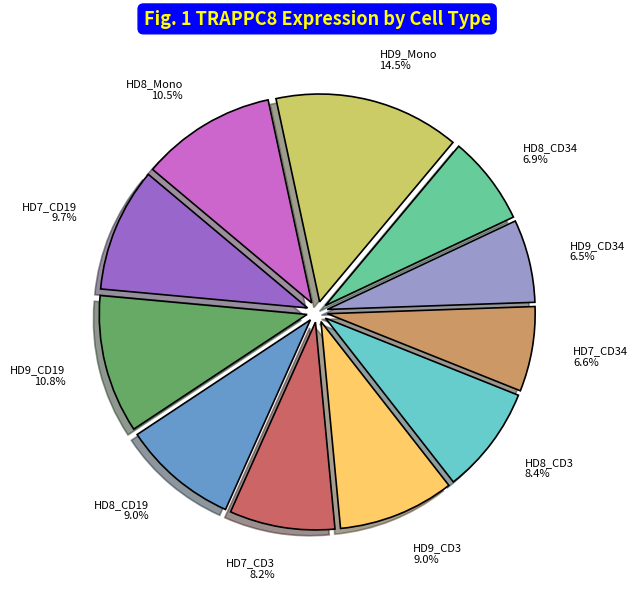

Which category has the biggest portion of the pie?

HD9_Mono